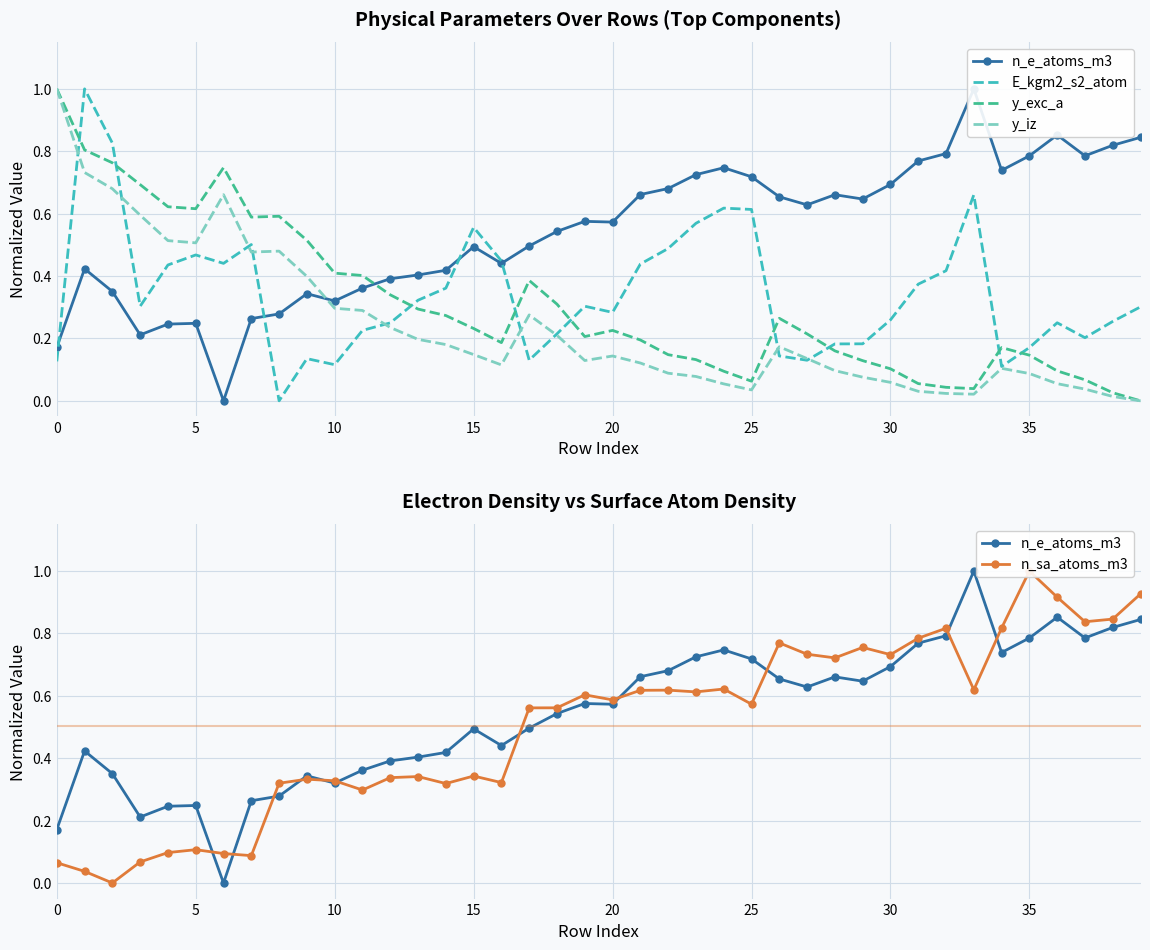

What is the label of the 32nd point from the left?

31